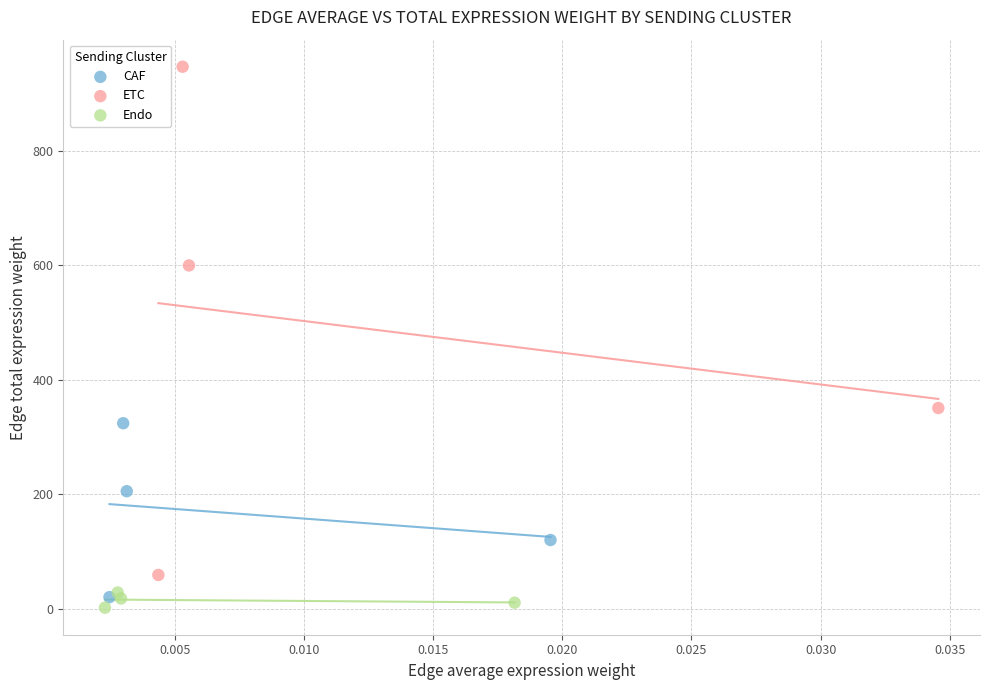

Which series has the widest spread of Y values?

ETC